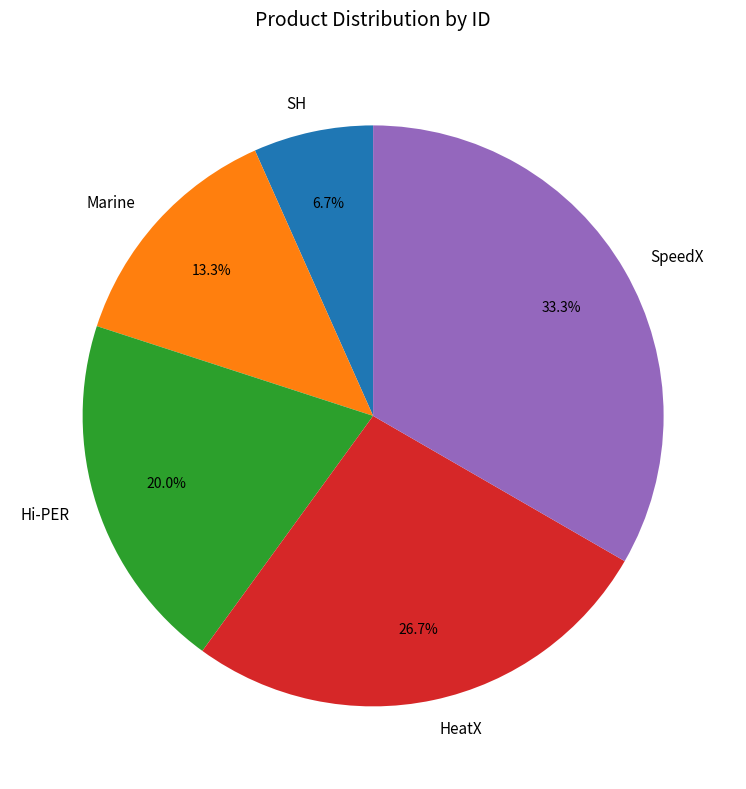

To the nearest percent, what percentage of the pie is SH?

7%